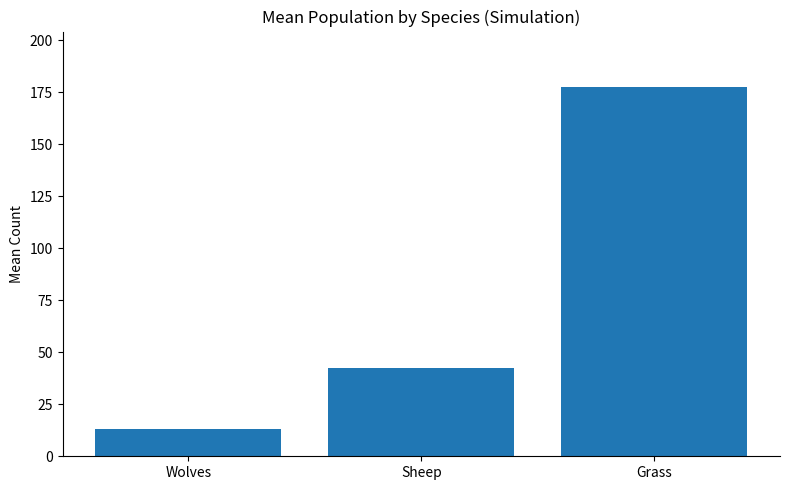

How many values exceed 42?

2